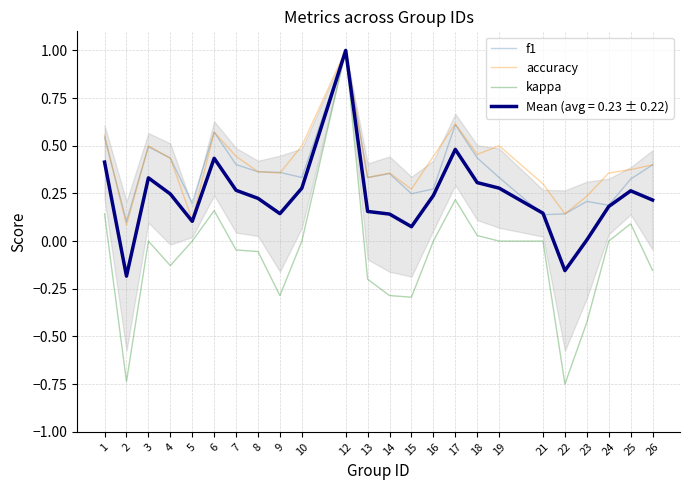

What is the total value across all series at 16?

0.7